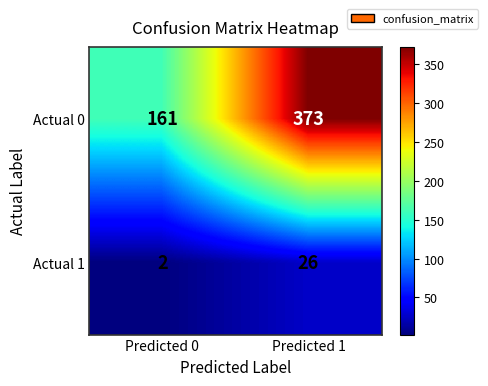

The Actual 1 series shows 1 at Predicted 0. True or false?

False